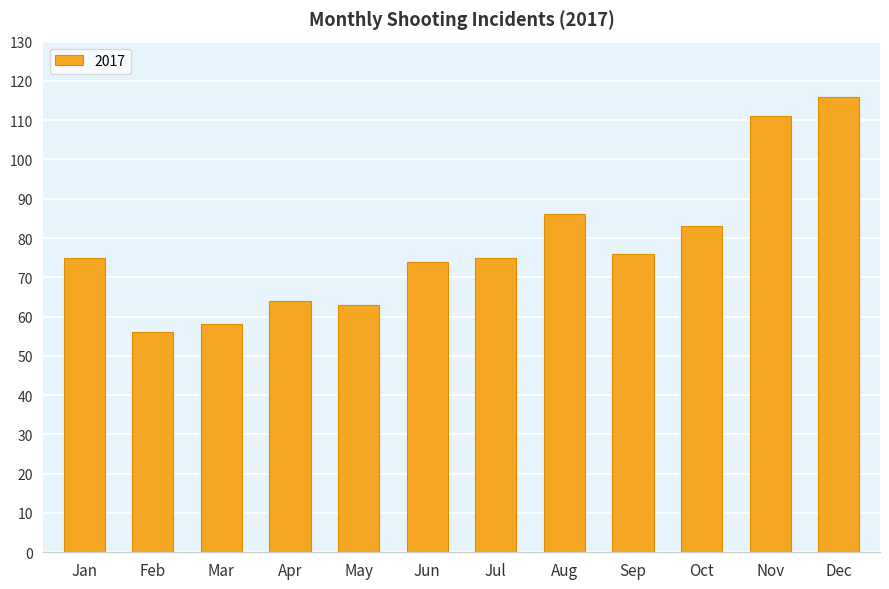

Between Dec and Aug, which is larger?

Dec